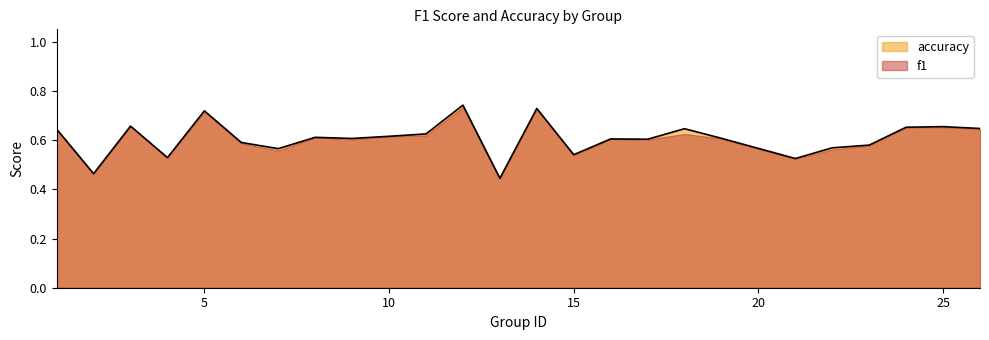

Which series has the widest spread of values?

accuracy